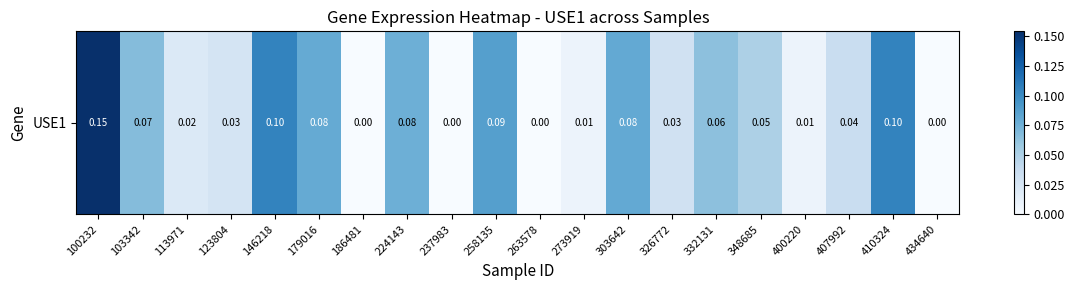

Which category has the highest value across all series?

100232